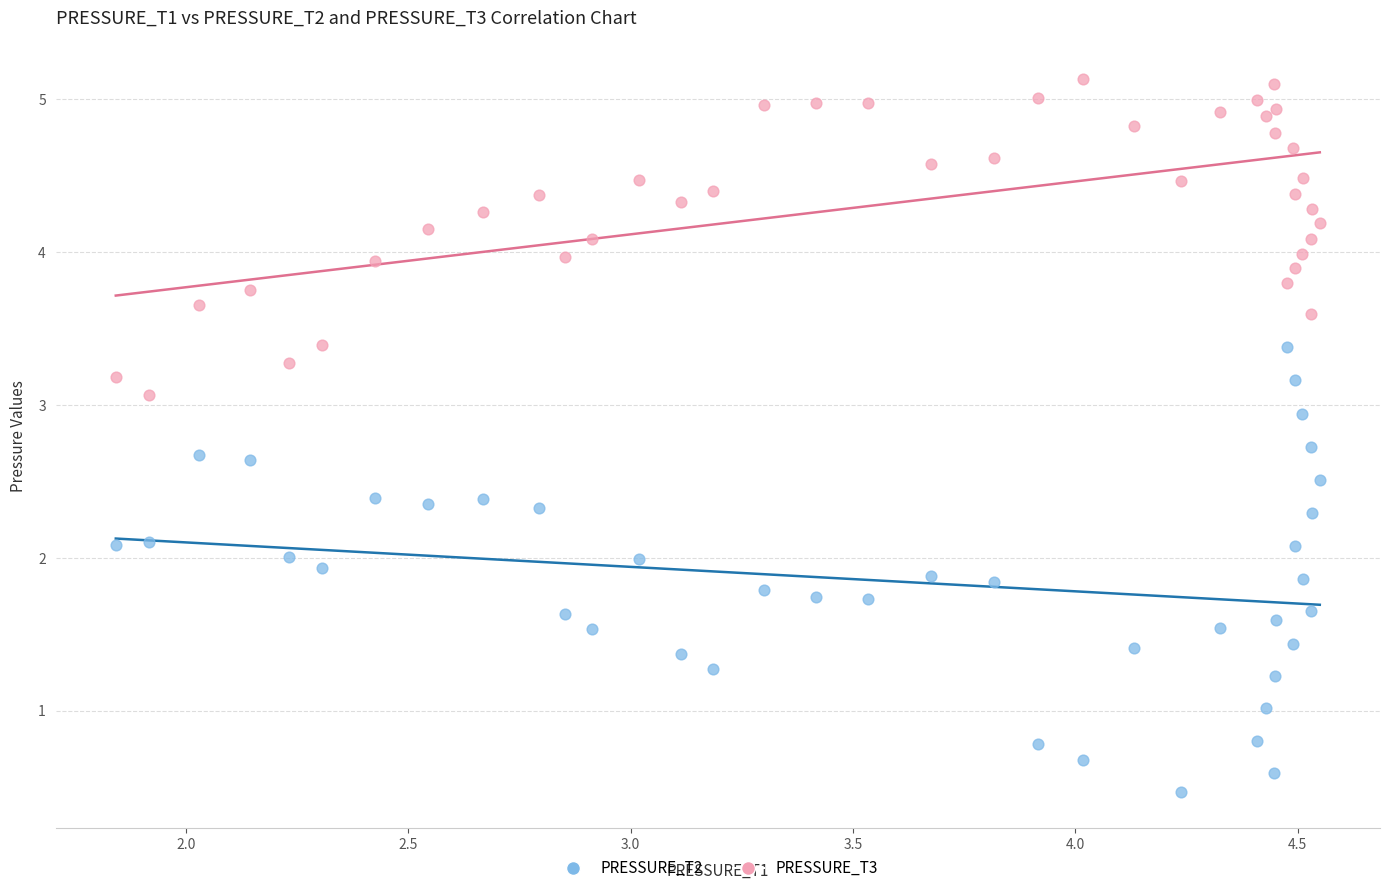

What is the X range (max minus min) for the scatter plot?

2.7